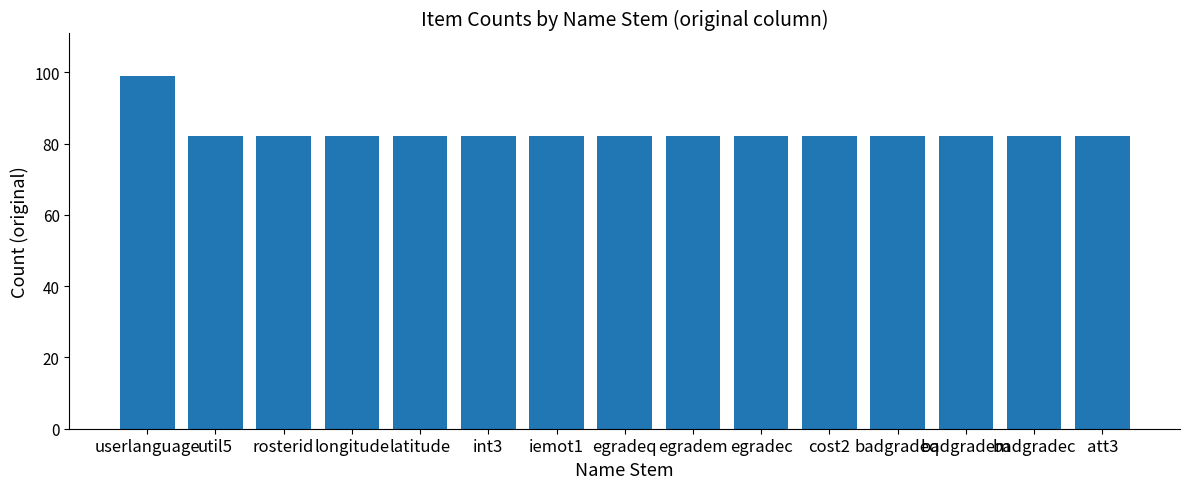

Reading left to right, extract all data points from this chart.

99	82	82	82	82	82	82	82	82	82	82	82	82	82	82